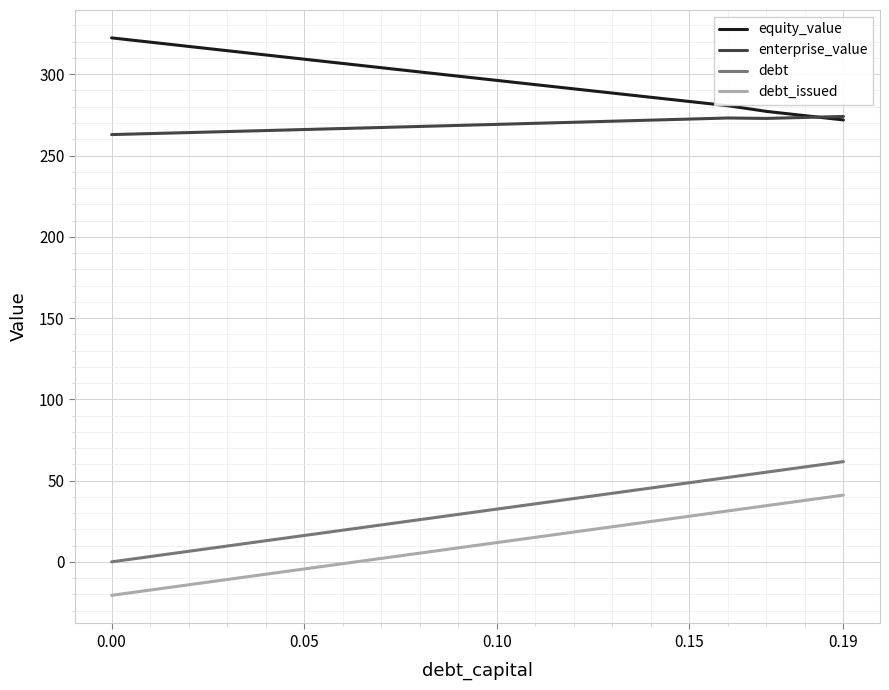

Rank the series by their maximum value, from lowest to highest.

debt_issued, debt, enterprise_value, equity_value